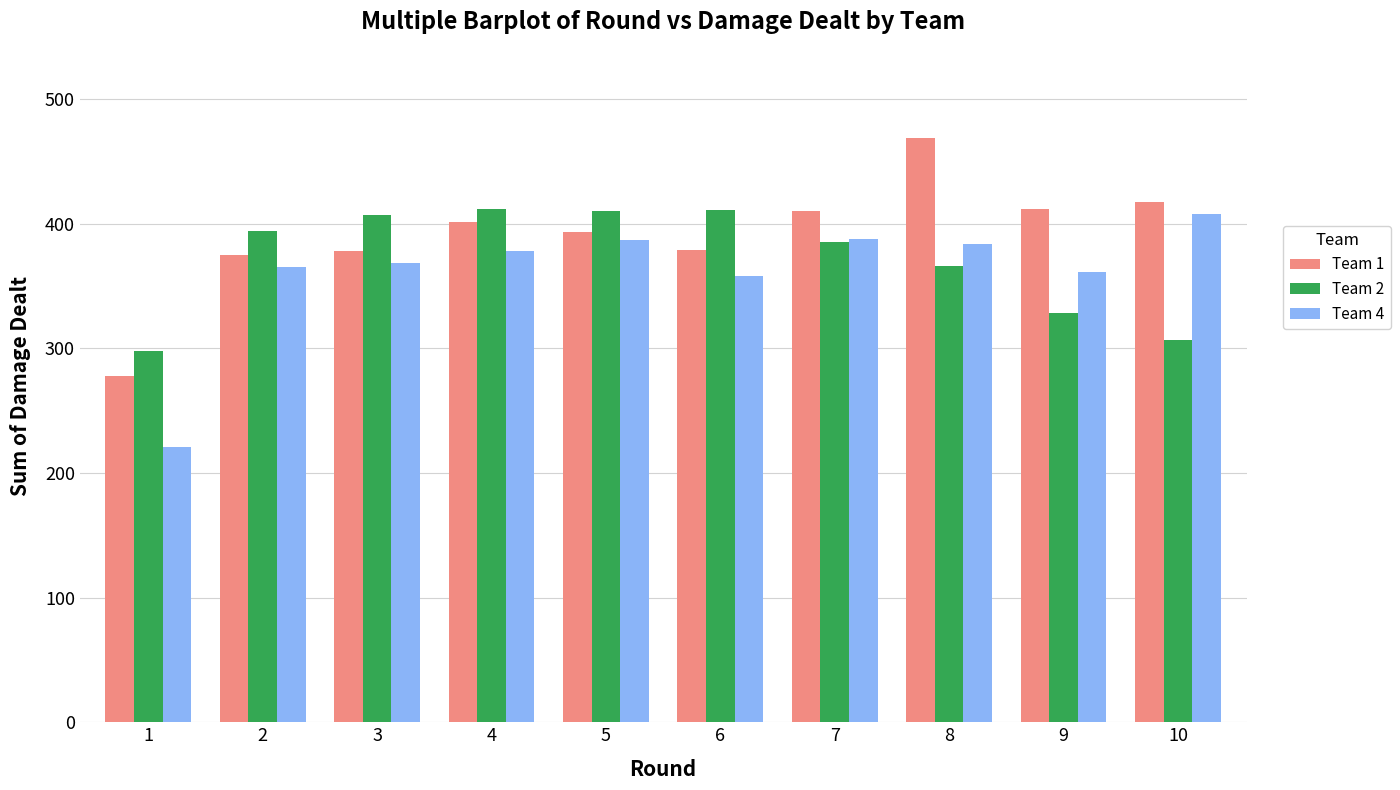

At 2, list the series in order from smallest to largest.

Team 4, Team 1, Team 2